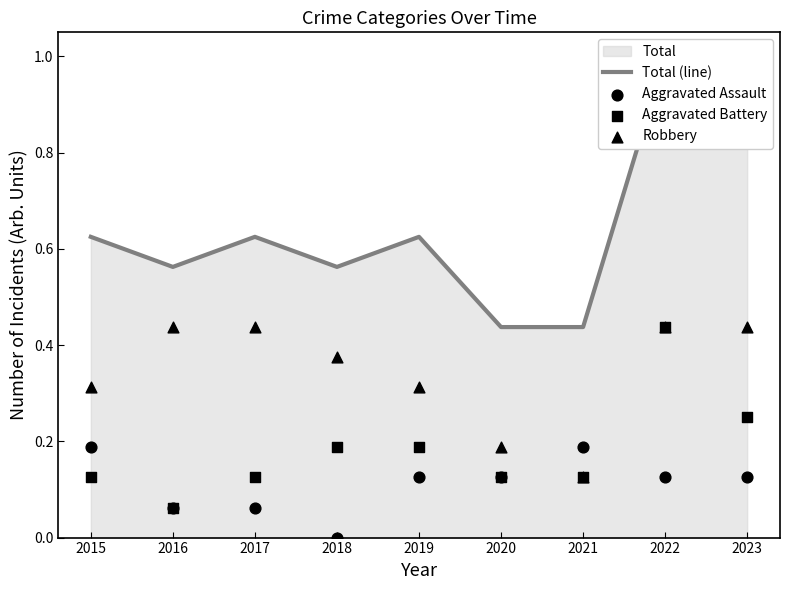

At how many categories does at least one series exceed 0?

9